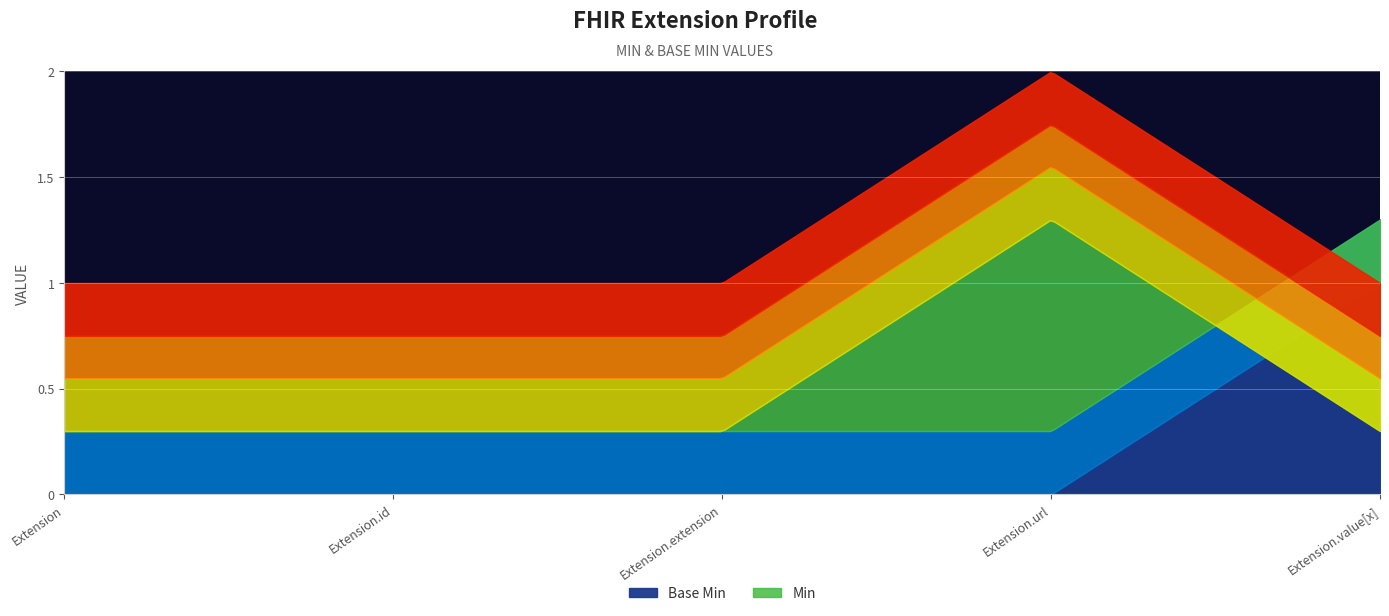

What is the greatest value displayed?

1